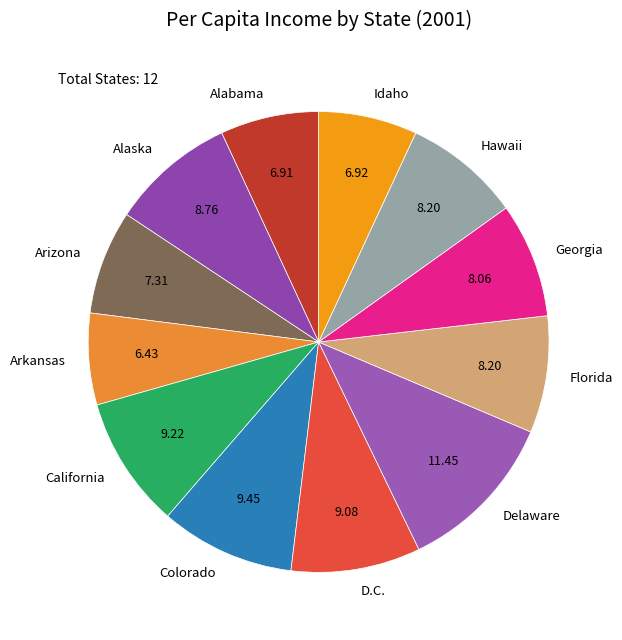

Which category has the biggest portion of the pie?

Delaware